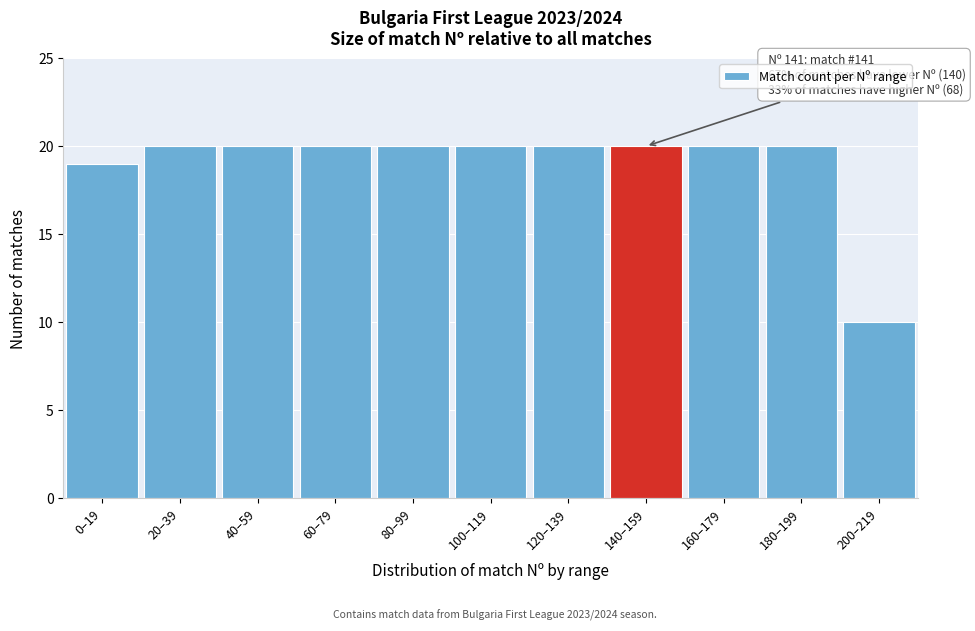

Reading left to right, list all the values displayed in this chart.

0–19=19	20–39=20	40–59=20	60–79=20	80–99=20	100–119=20	120–139=20	140–159=20	160–179=20	180–199=20	200–219=10